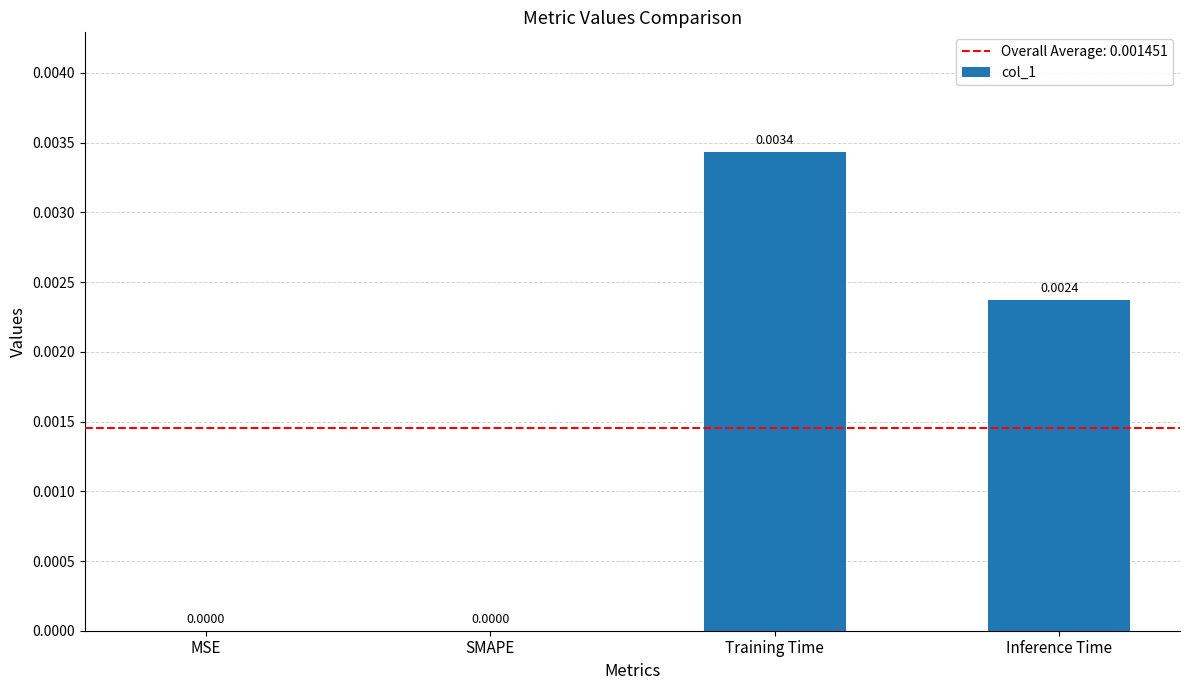

Which label corresponds to the largest value in the chart?

Training Time